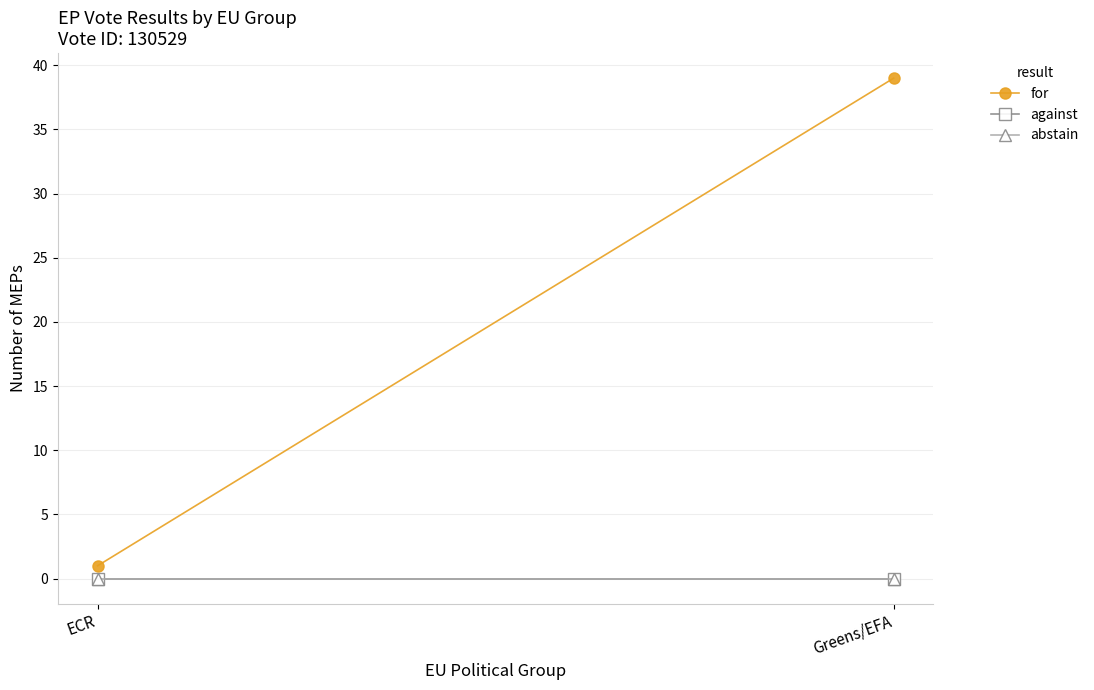

How many lines are shown in the chart?

3